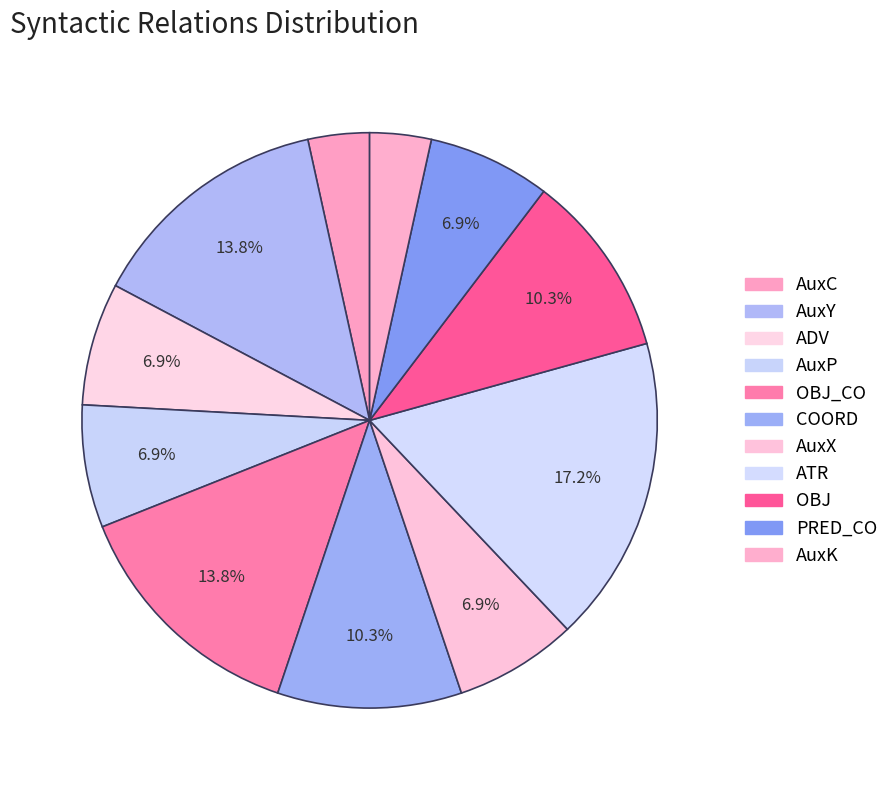

What percentage is the OBJ slice, to the nearest percent?

10%